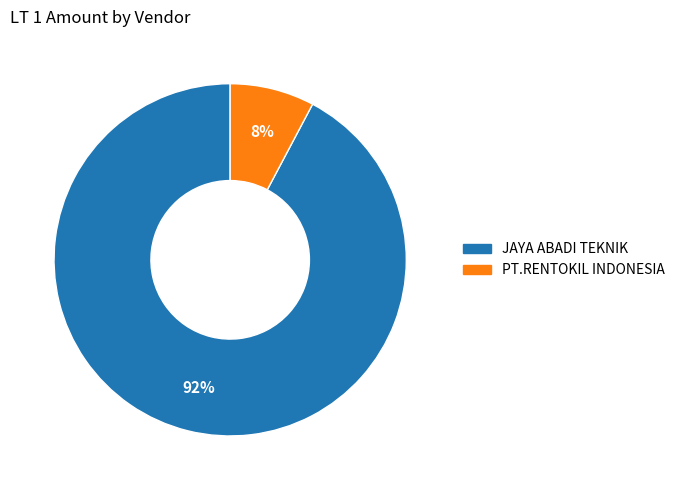

Approximately how many times larger is the value at PT.RENTOKIL INDONESIA compared to JAYA ABADI TEKNIK?

0.1